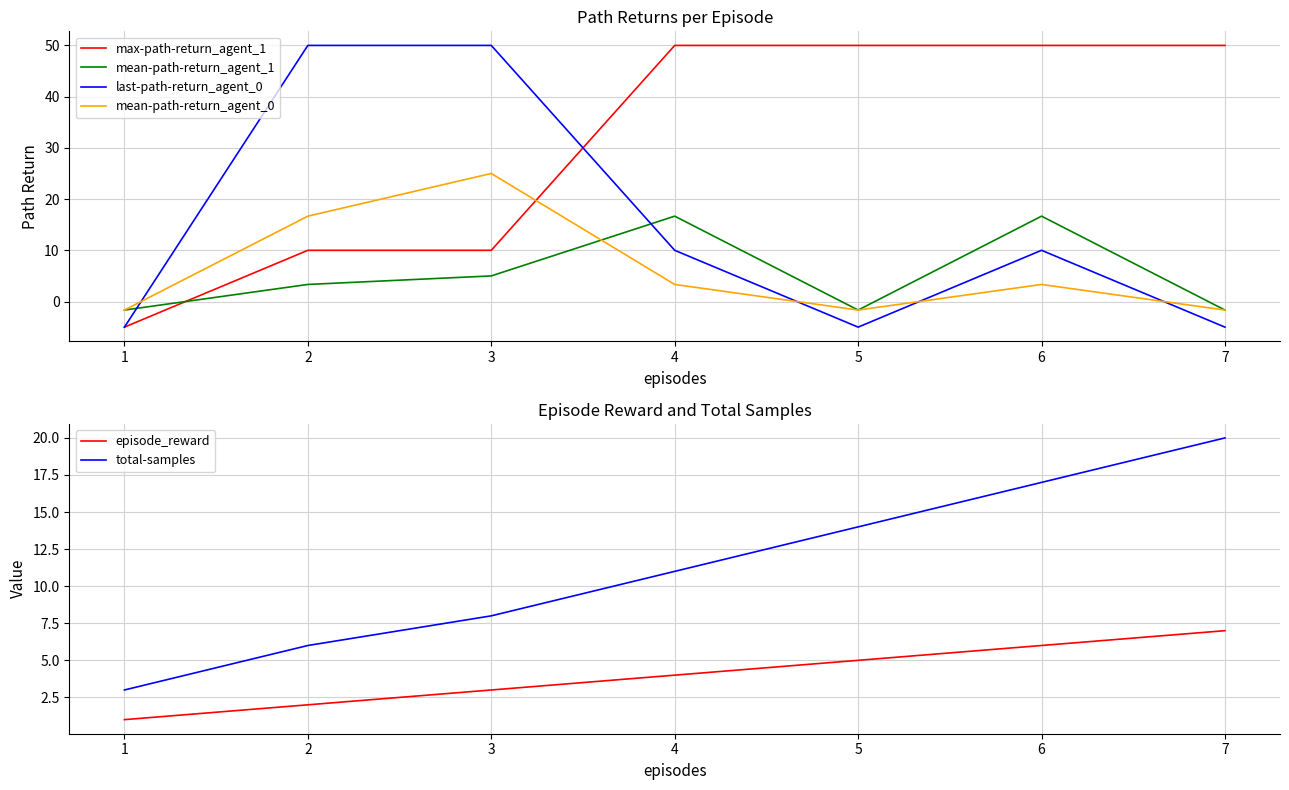

Rank the series by their maximum value, from highest to lowest.

max-path-return_agent_1, last-path-return_agent_0, mean-path-return_agent_0, total-samples, mean-path-return_agent_1, episode_reward